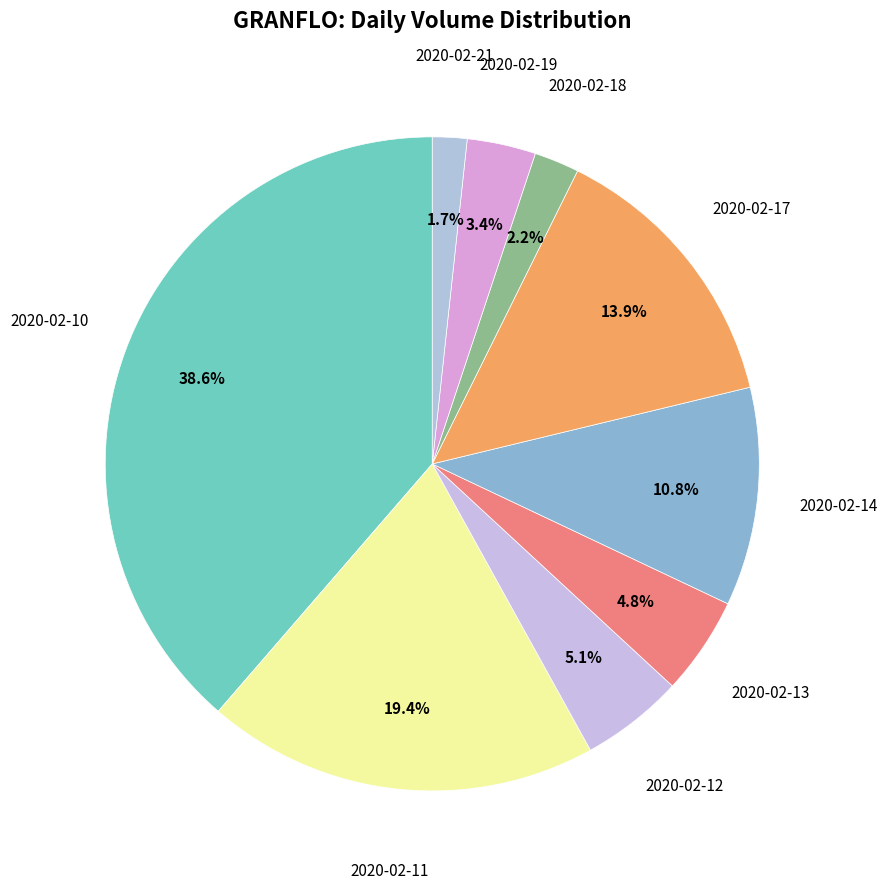

The 2020-02-12 slice represents 5% of the pie. True or false?

True